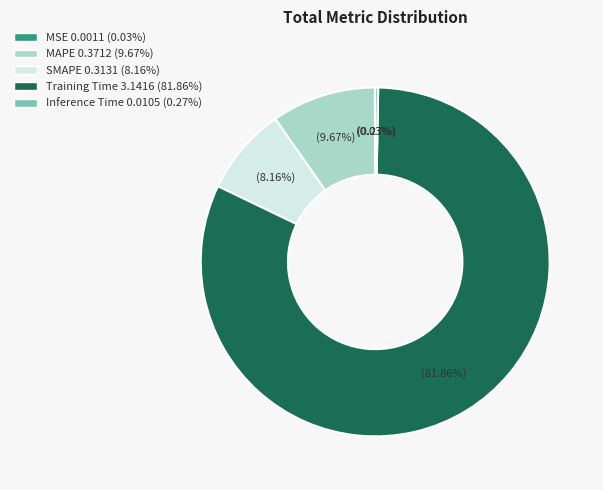

Which slice represents more than half of the pie?

Training Time